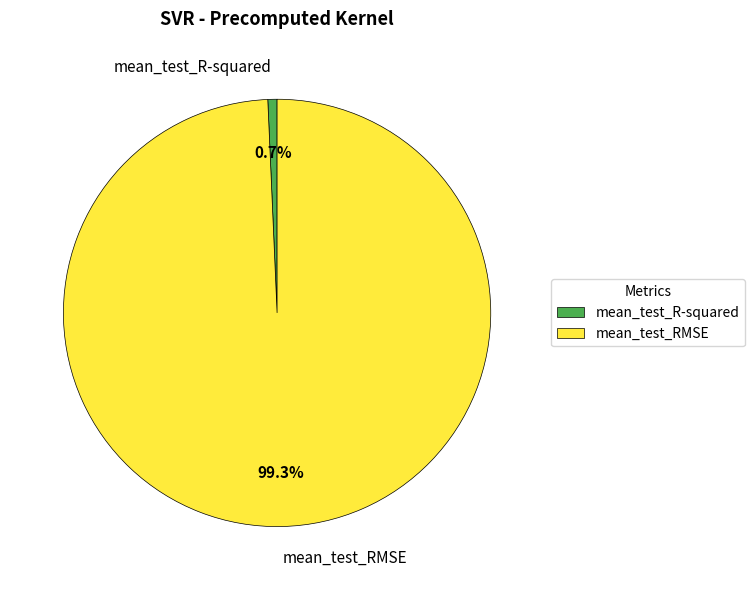

Rank the categories by value from highest to lowest.

mean_test_RMSE, mean_test_R-squared